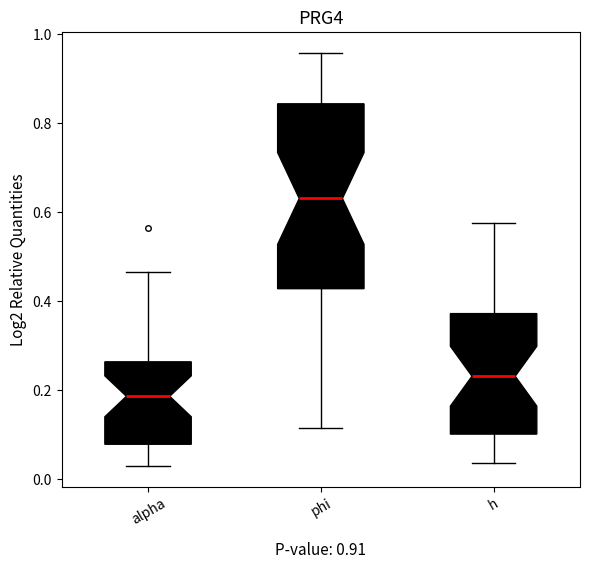

Which box has the lowest median line?

alpha